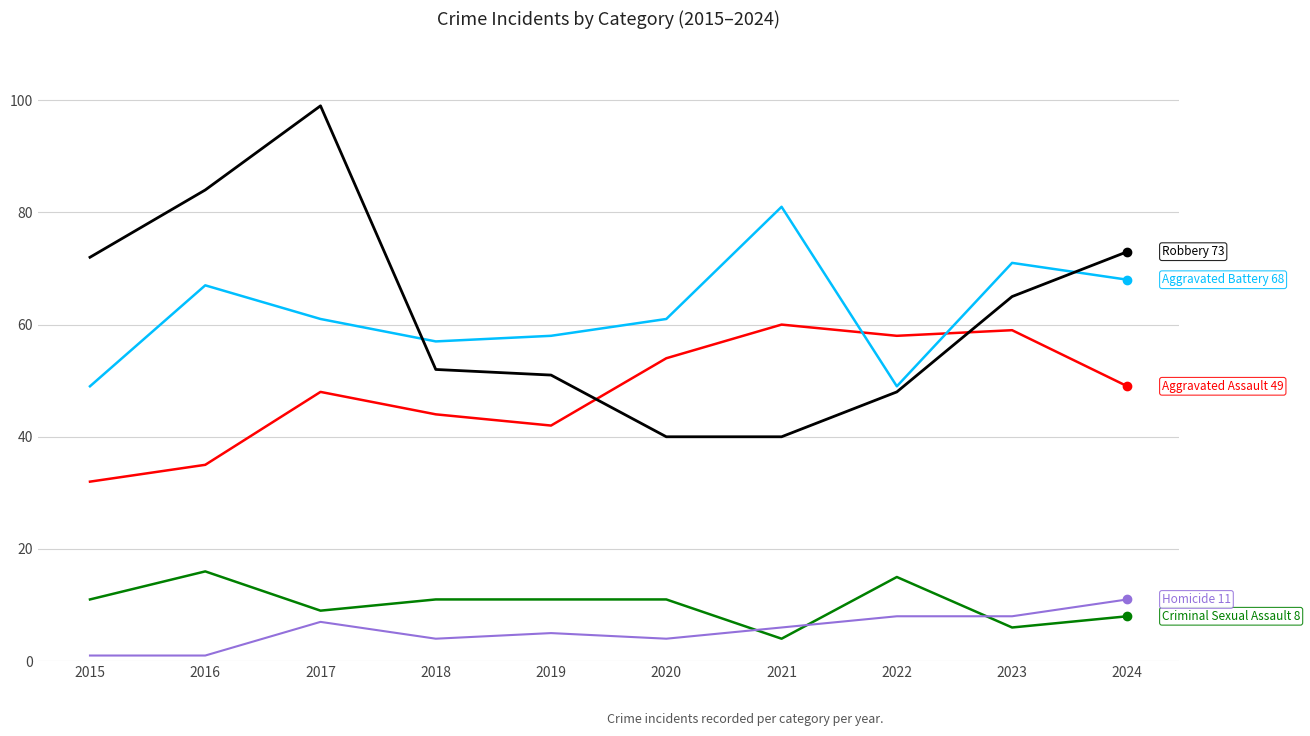

What is the spread (max minus min) of values at 2019?

53